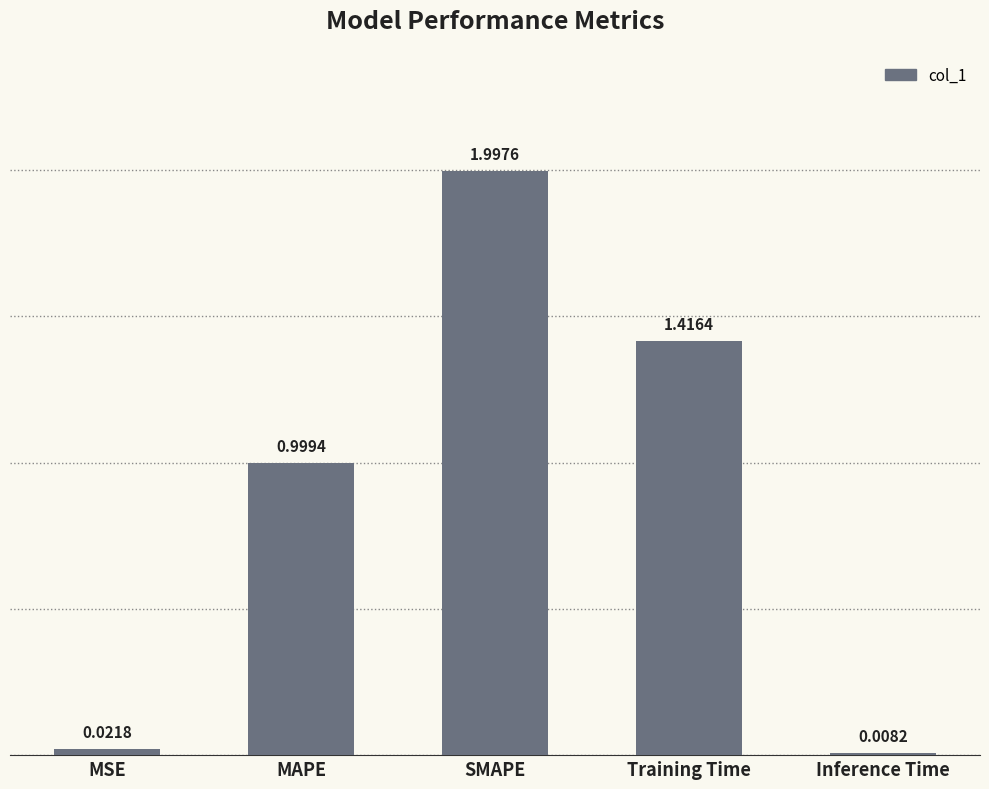

What is the difference between the maximum and second lowest values?

2.0